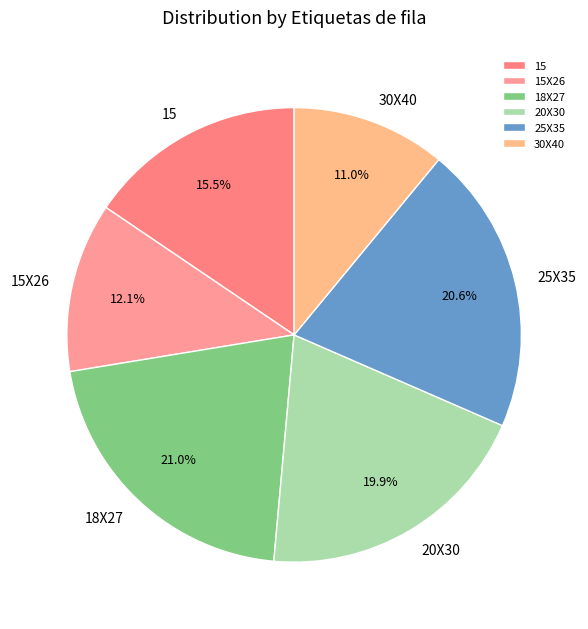

How many slices are in this pie chart?

6